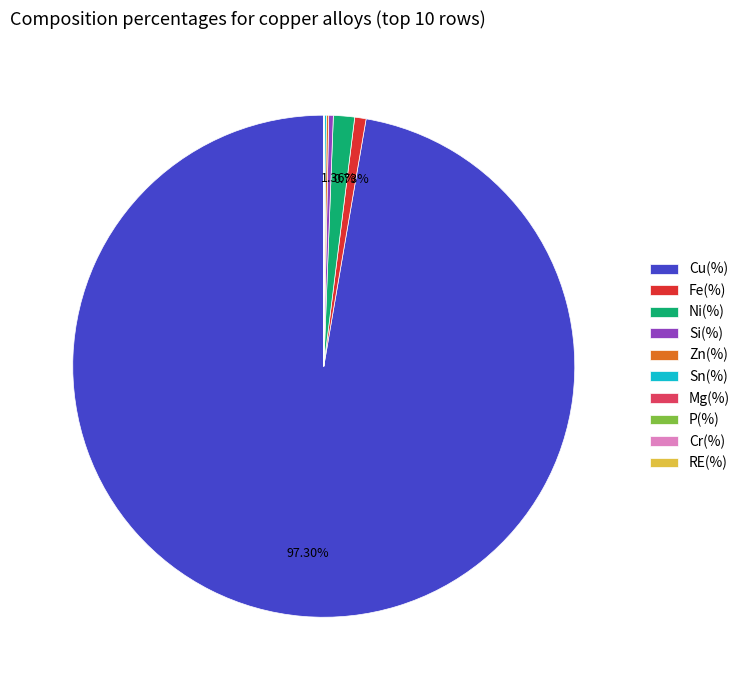

Which category has the biggest portion of the pie?

Cu(%)